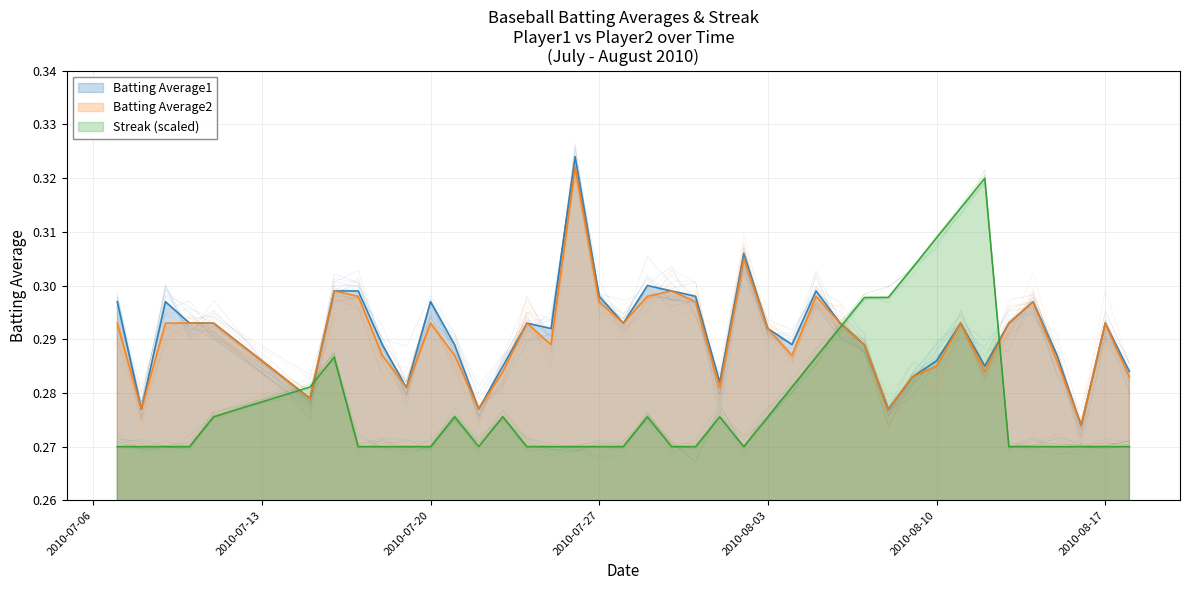

True or false: Streak has a value of 0.3 at 2010-07-27.

True